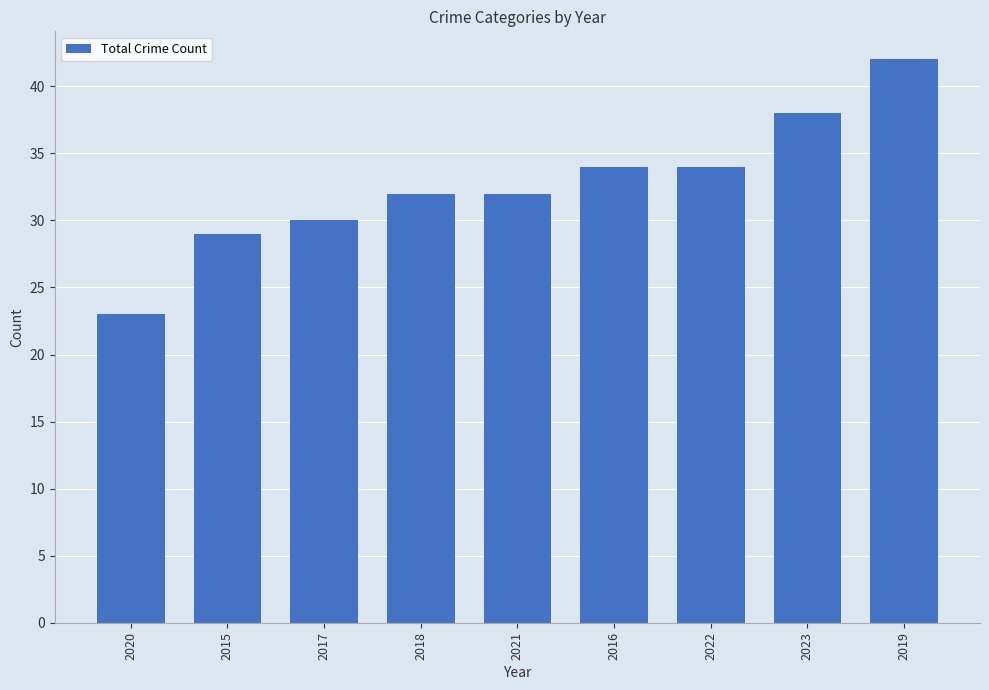

The value at 2020 is 23. True or false?

True